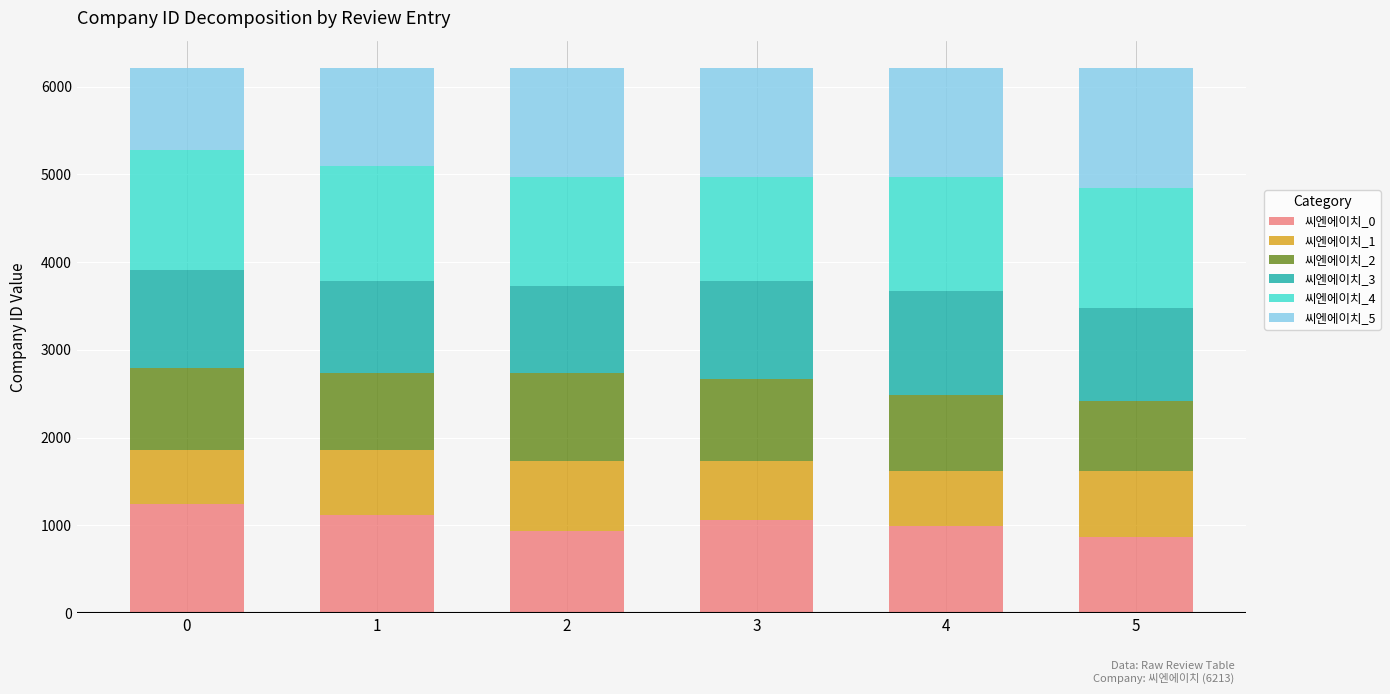

What is the lowest value of the 씨엔에이치_0 series?

869.8